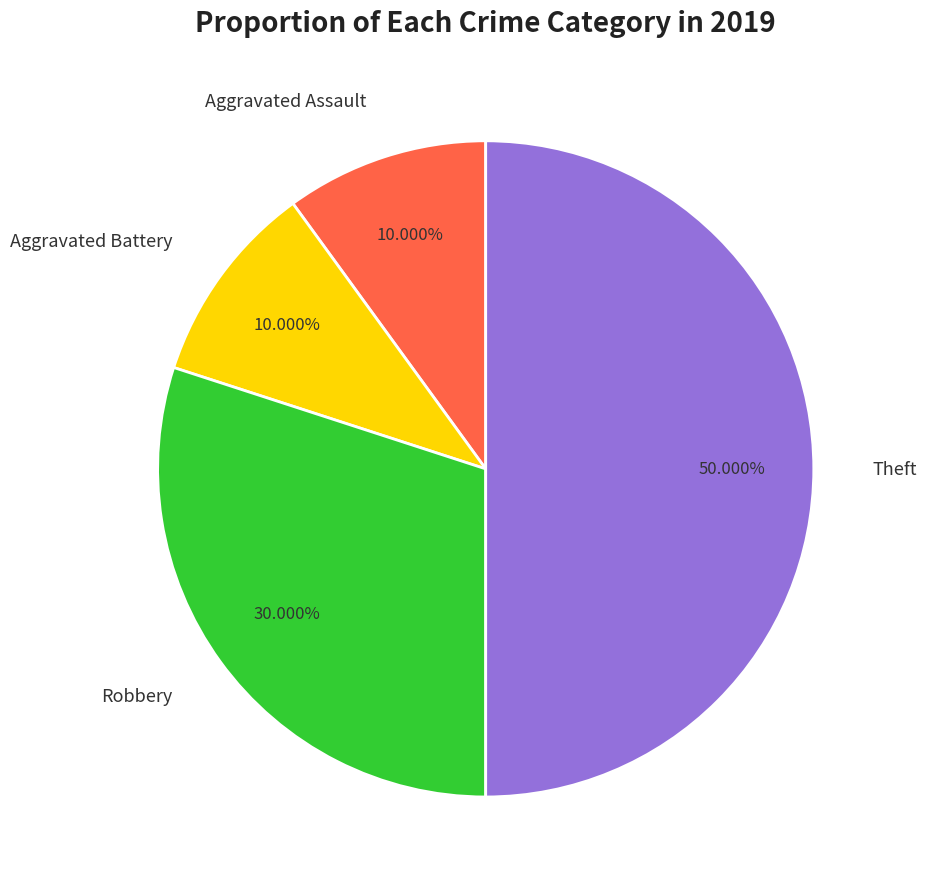

Is it true that Theft is 62% of the pie?

False